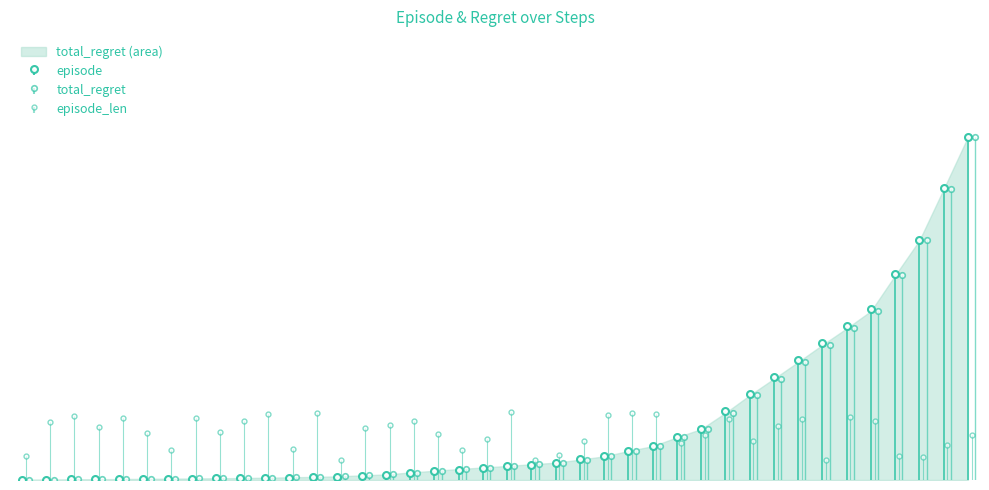

Which category has the lowest value in the episode series?

−5